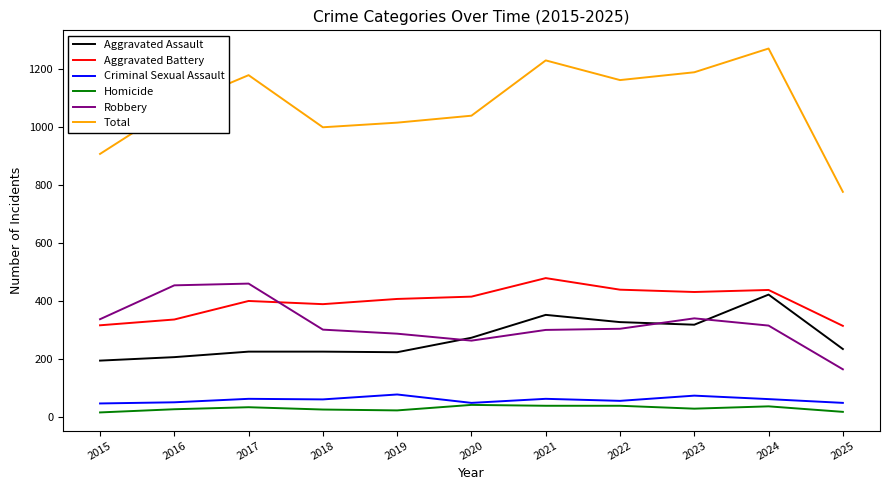

Which series has the largest total across all categories?

Total